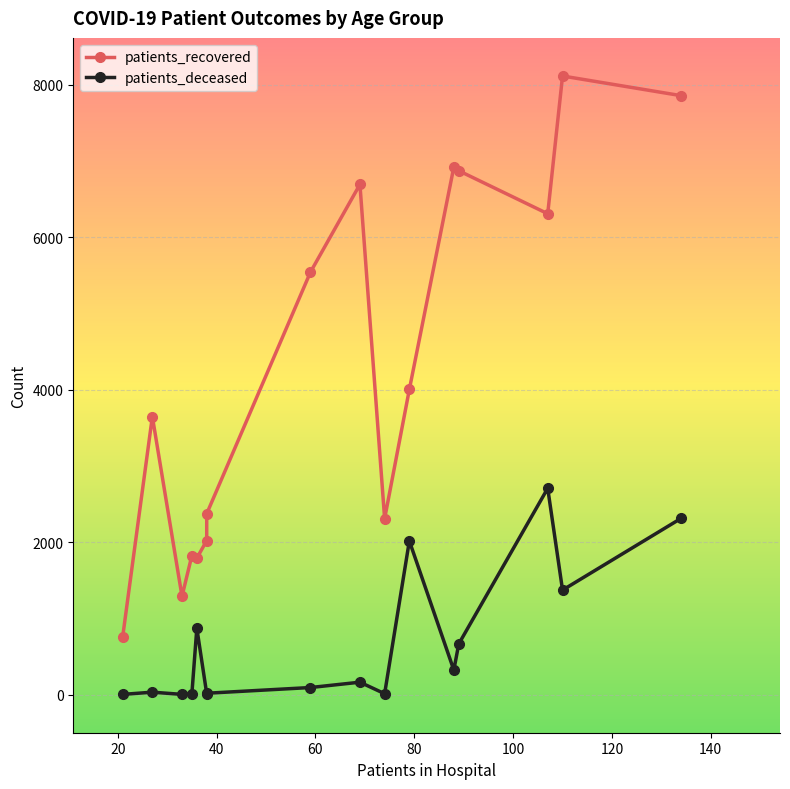

Does the chart display data point markers on the line(s)?

Yes